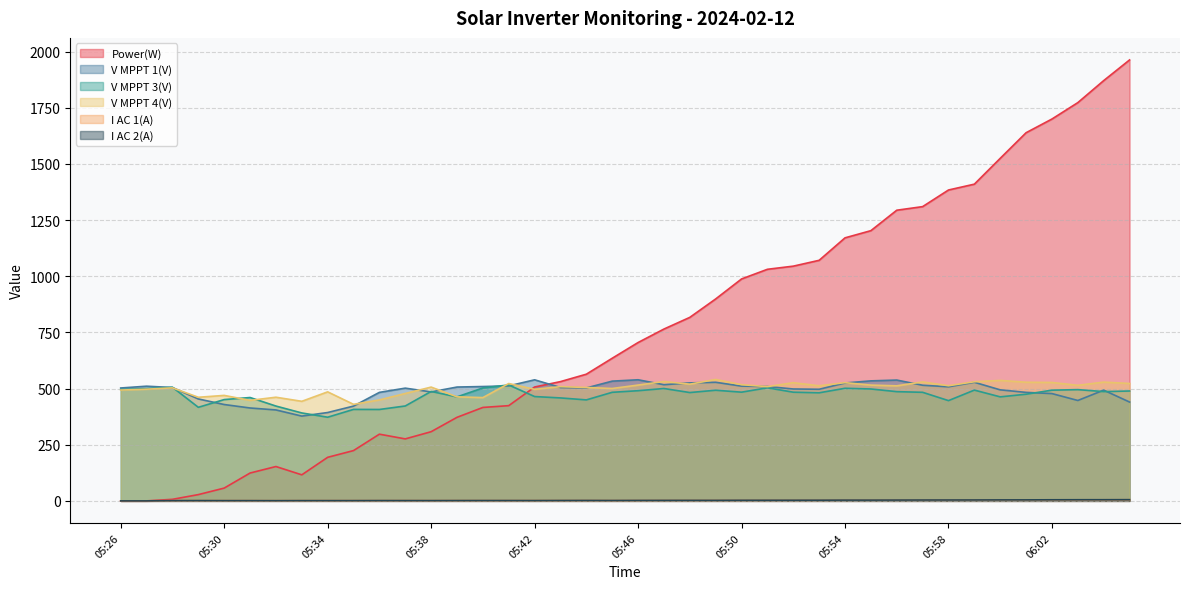

What is the difference between the highest and lowest values at 05:52?

1042.1